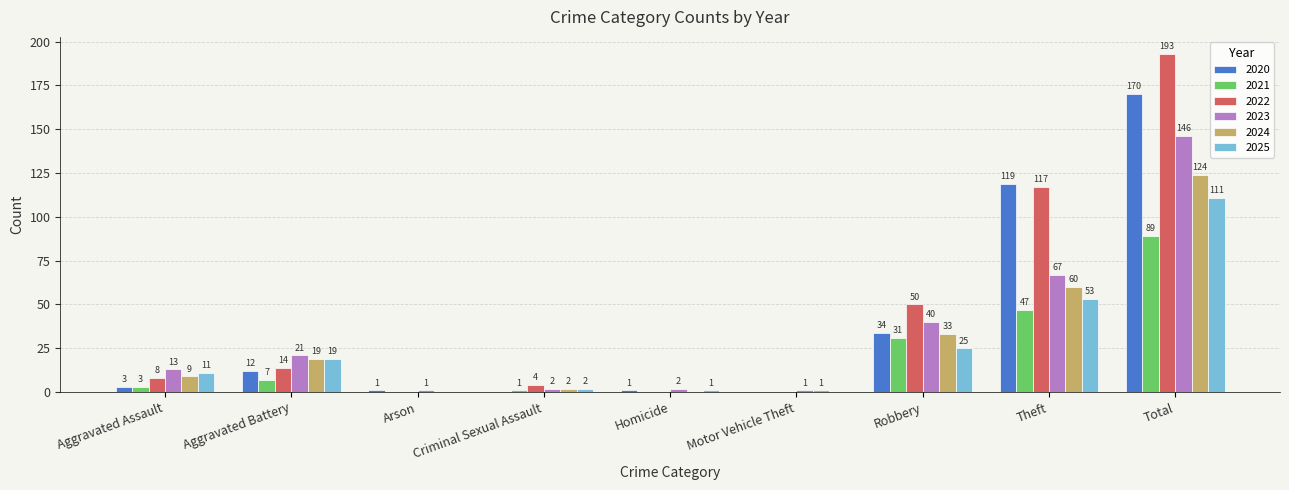

Are the bars grouped side by side (vs. stacked)?

Yes